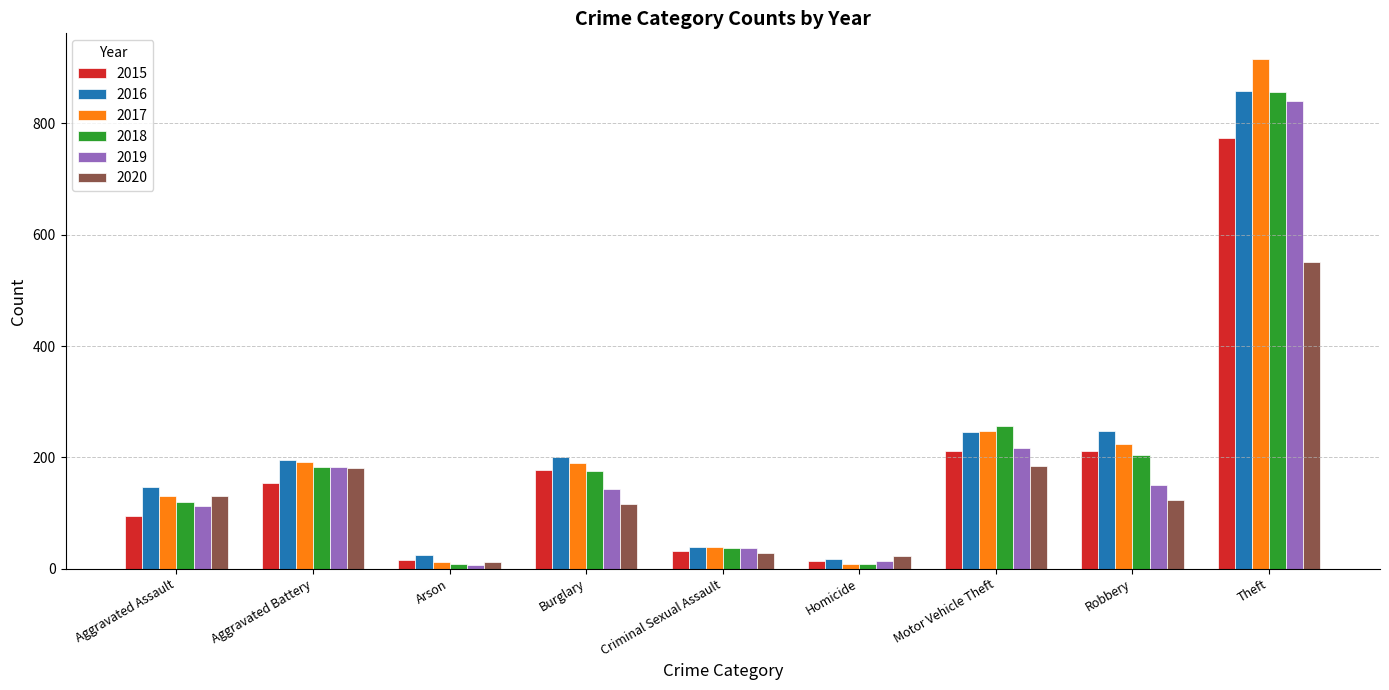

How many values in the 2016 series are below 196?

4